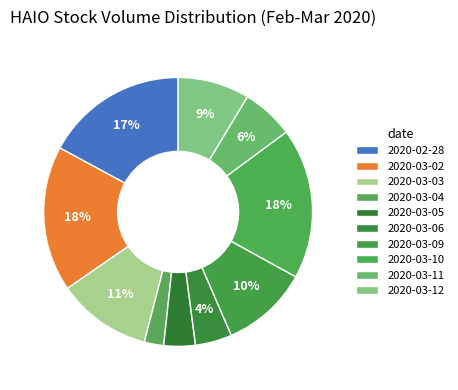

Which slice is the smallest?

2020-03-04